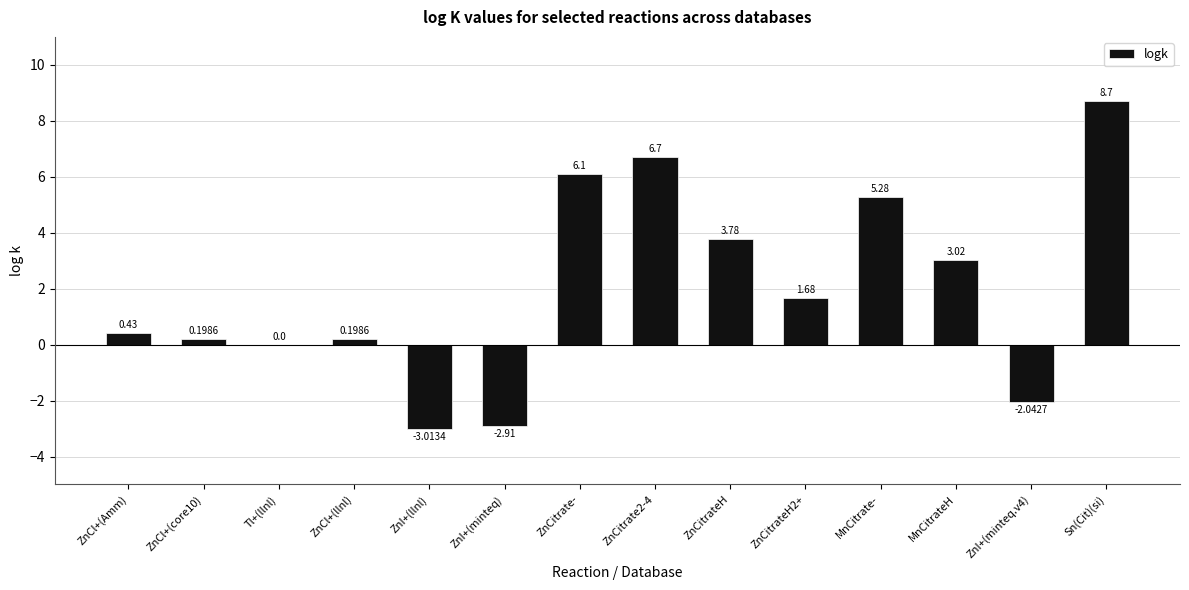

Where does the data first go above 1?

ZnCitrate-